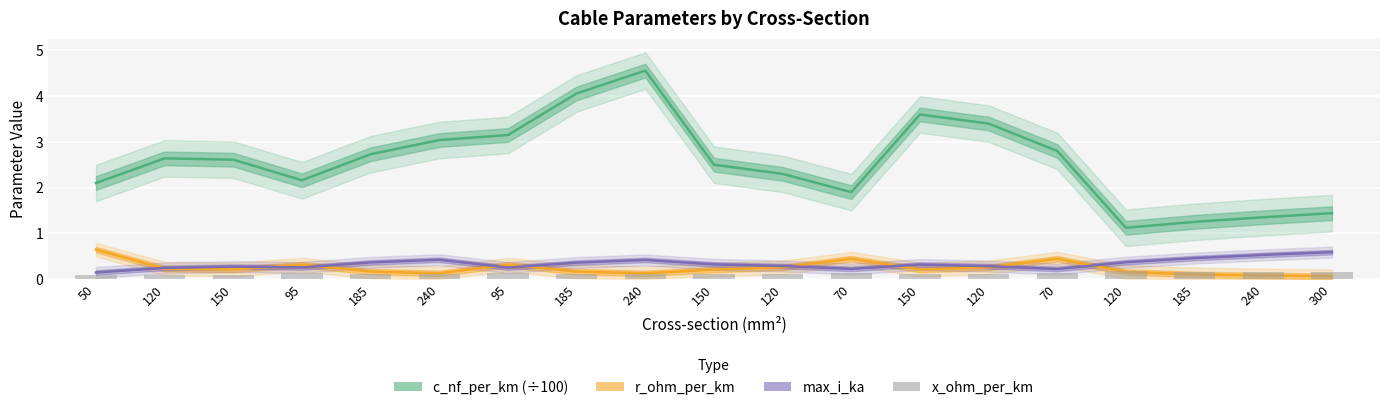

What is the difference between the second highest and second lowest values in the x_ohm_per_km series?

0.1